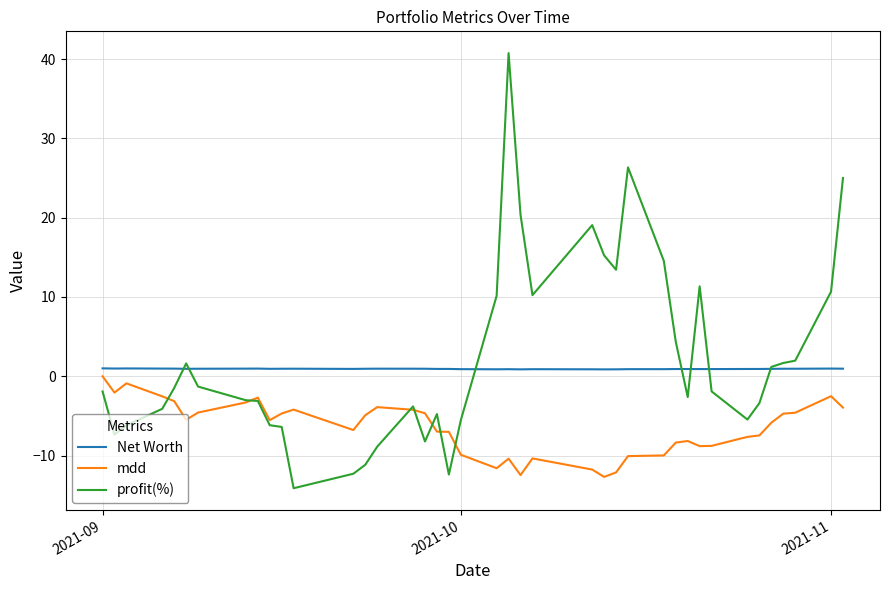

What is the greatest value displayed?

40.8